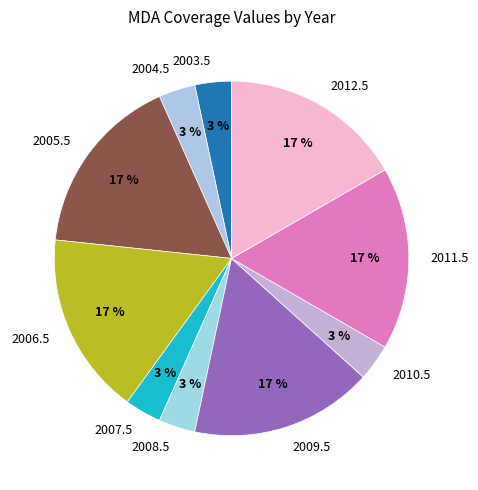

How many segments does this pie chart have?

10